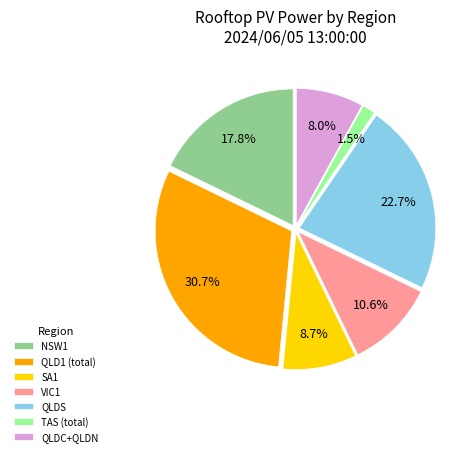

Rank the categories by value from highest to lowest.

QLD1 (total), QLDS, NSW1, VIC1, SA1, QLDC+QLDN, TAS (total)